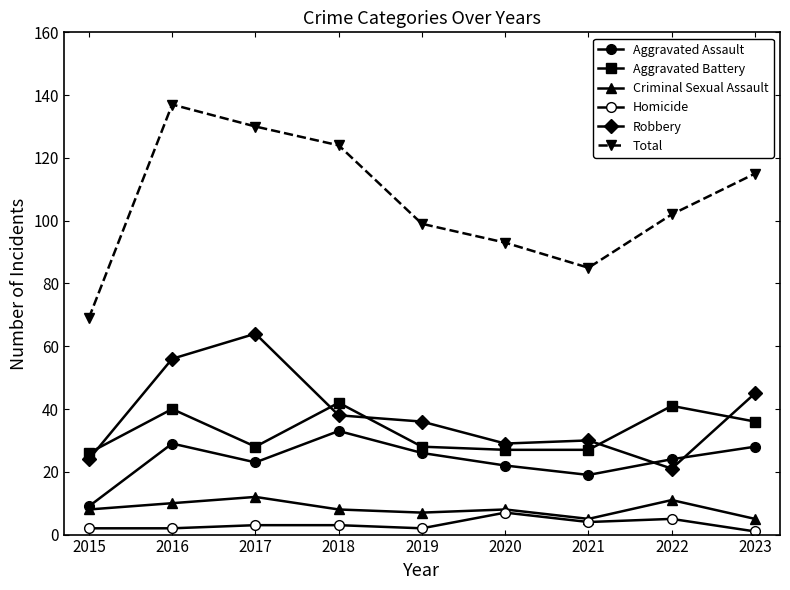

Does the chart display data point markers on the line(s)?

Yes